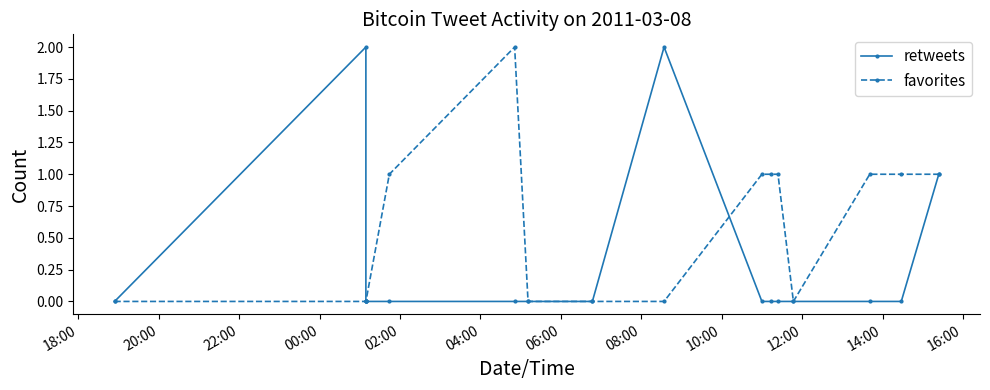

Is the value of favorites at 12 greater than the value of retweets at 14:00?

No